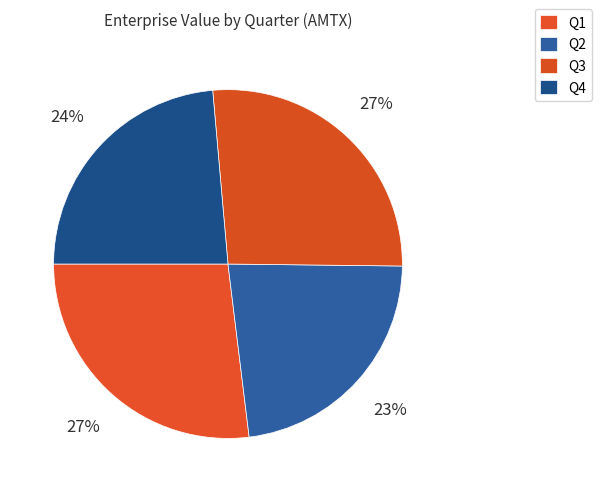

Is it true that Q4 is 13% of the pie?

False